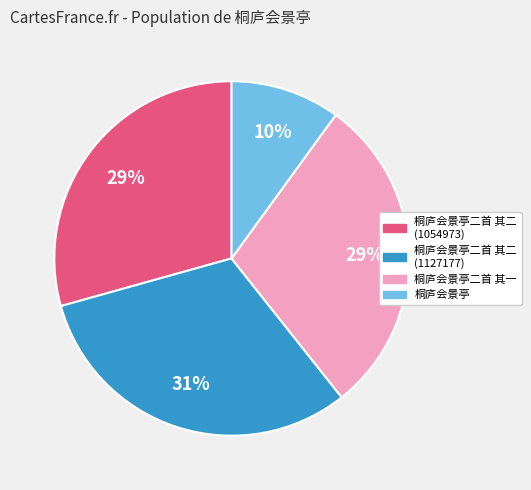

Is there any slice that represents more than half of the pie?

No